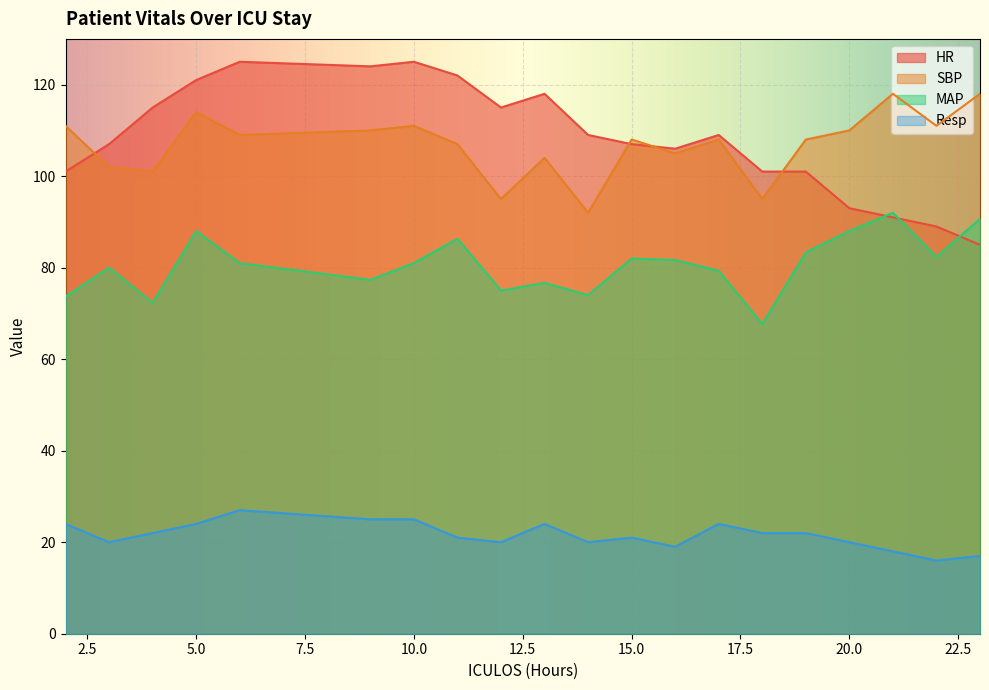

At which category does Resp reach its first local peak?

6